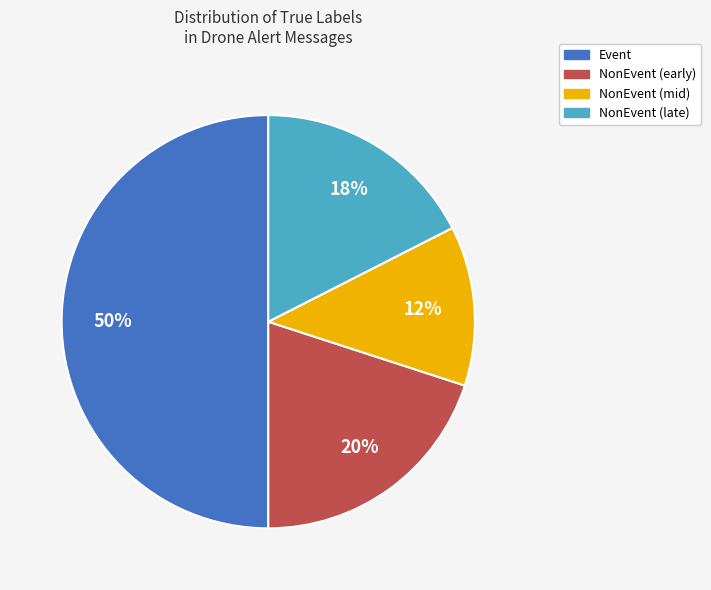

To the nearest percent, what is the difference between the largest and smallest slice percentages?

37%